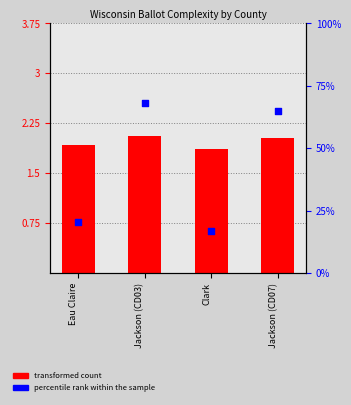

At which category is the sum across all series the highest?

Jackson (CD03)